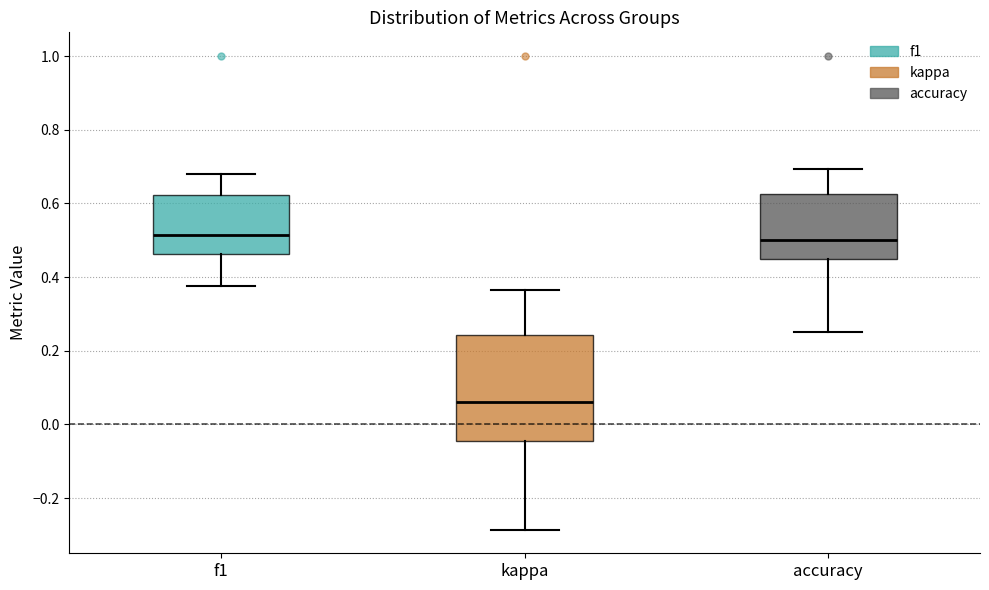

Reading left to right, read every box against the y-axis: the position of its median line, the range the box covers, and the ends of its whiskers. The values are not printed on the chart, so give them approximately, as read against the axis.

f1: median 0.52, box 0.46 to 0.62, whiskers 0.38 to 0.68
kappa: median 0.06, box -0.04 to 0.24, whiskers -0.28 to 0.36
accuracy: median 0.50, box 0.46 to 0.62, whiskers 0.26 to 0.70